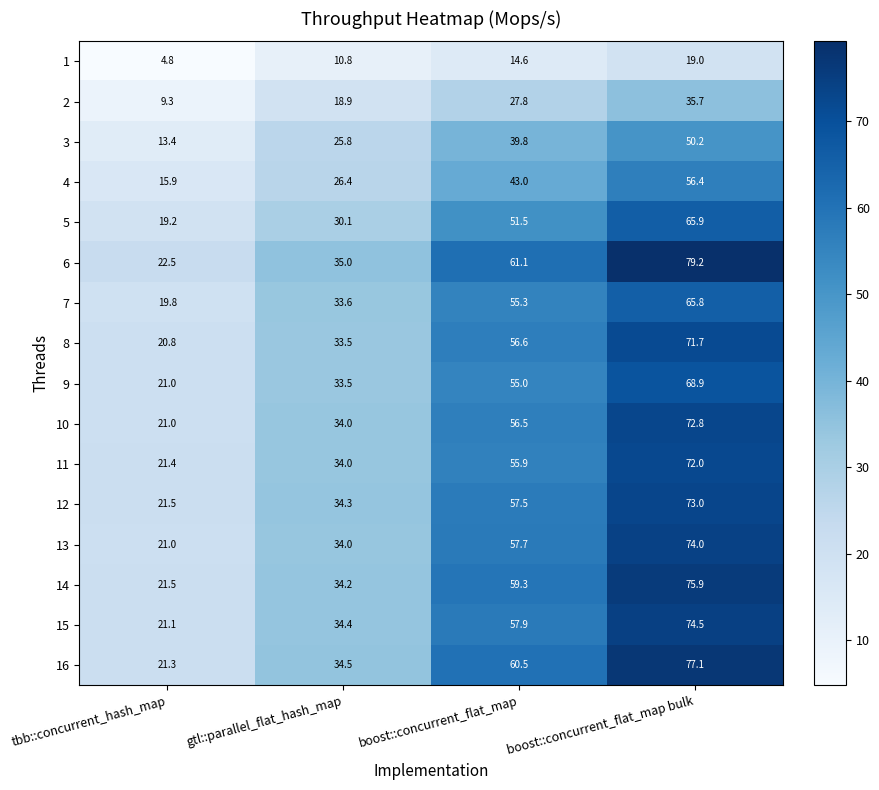

Which series has the widest spread of values?

6